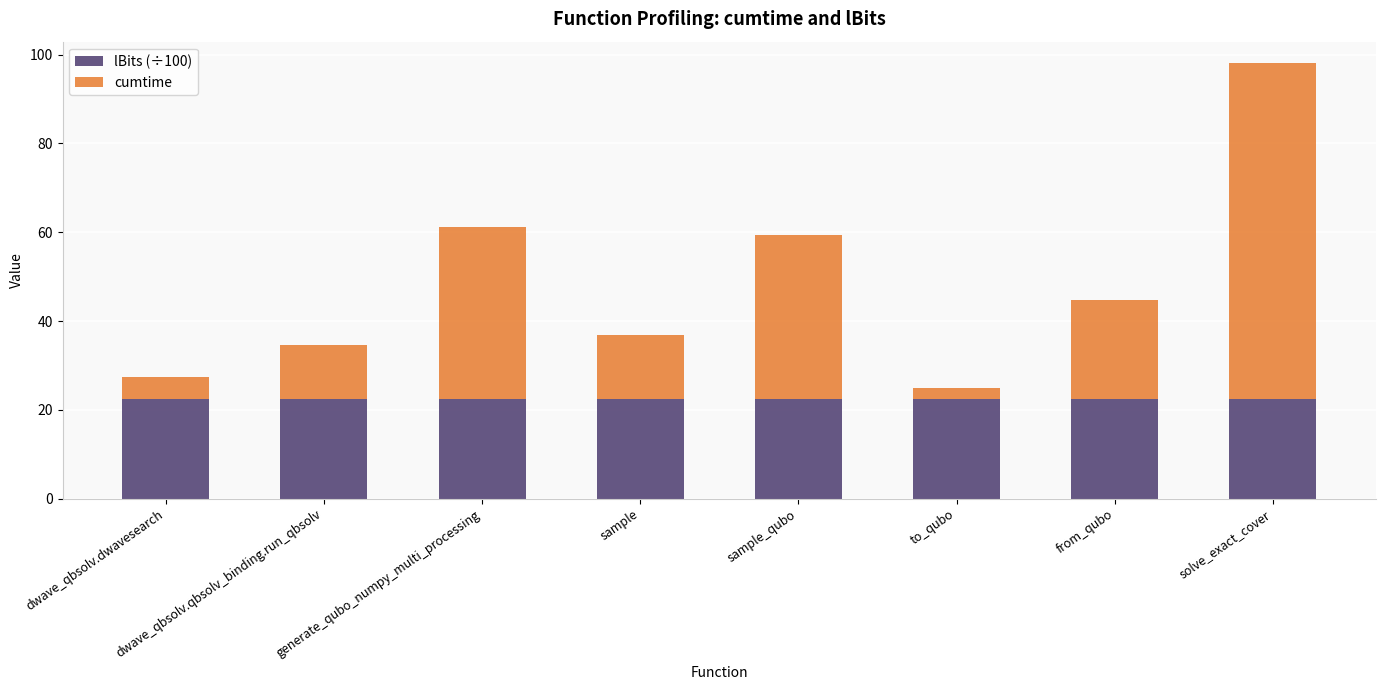

Read the lBits (÷100) value at from_qubo.

22.5